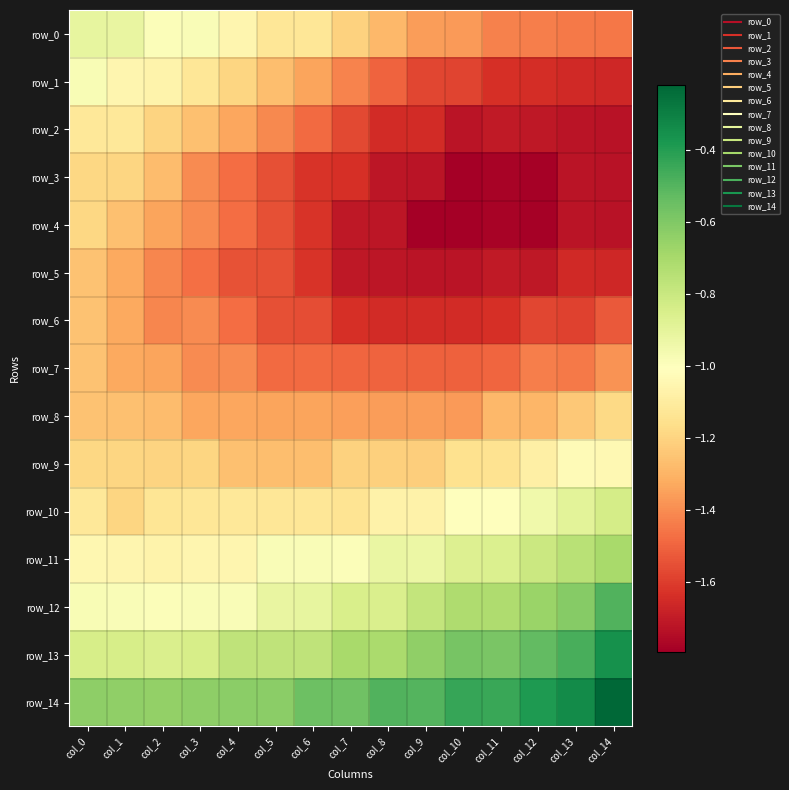

Rank the series by their maximum value, from lowest to highest.

row_5, row_6, row_7, row_3, row_4, row_8, row_2, row_9, row_1, row_0, row_10, row_11, row_12, row_13, row_14